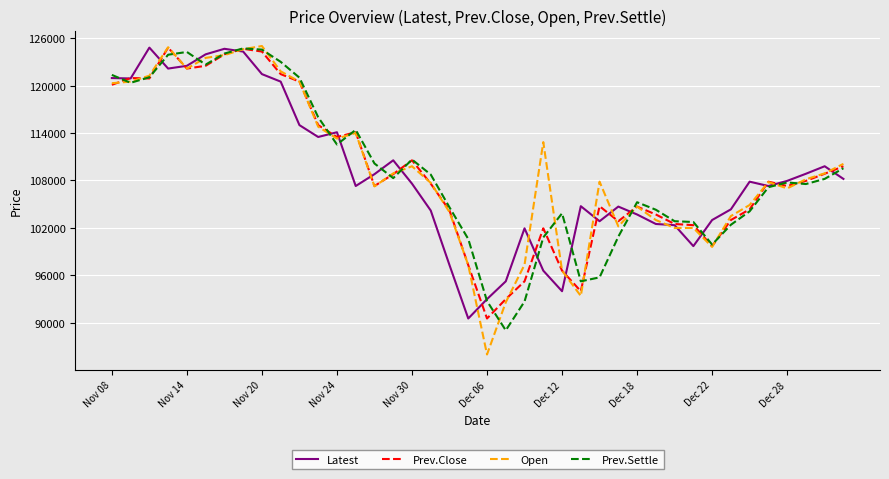

Which series has the largest range (max minus min)?

Open